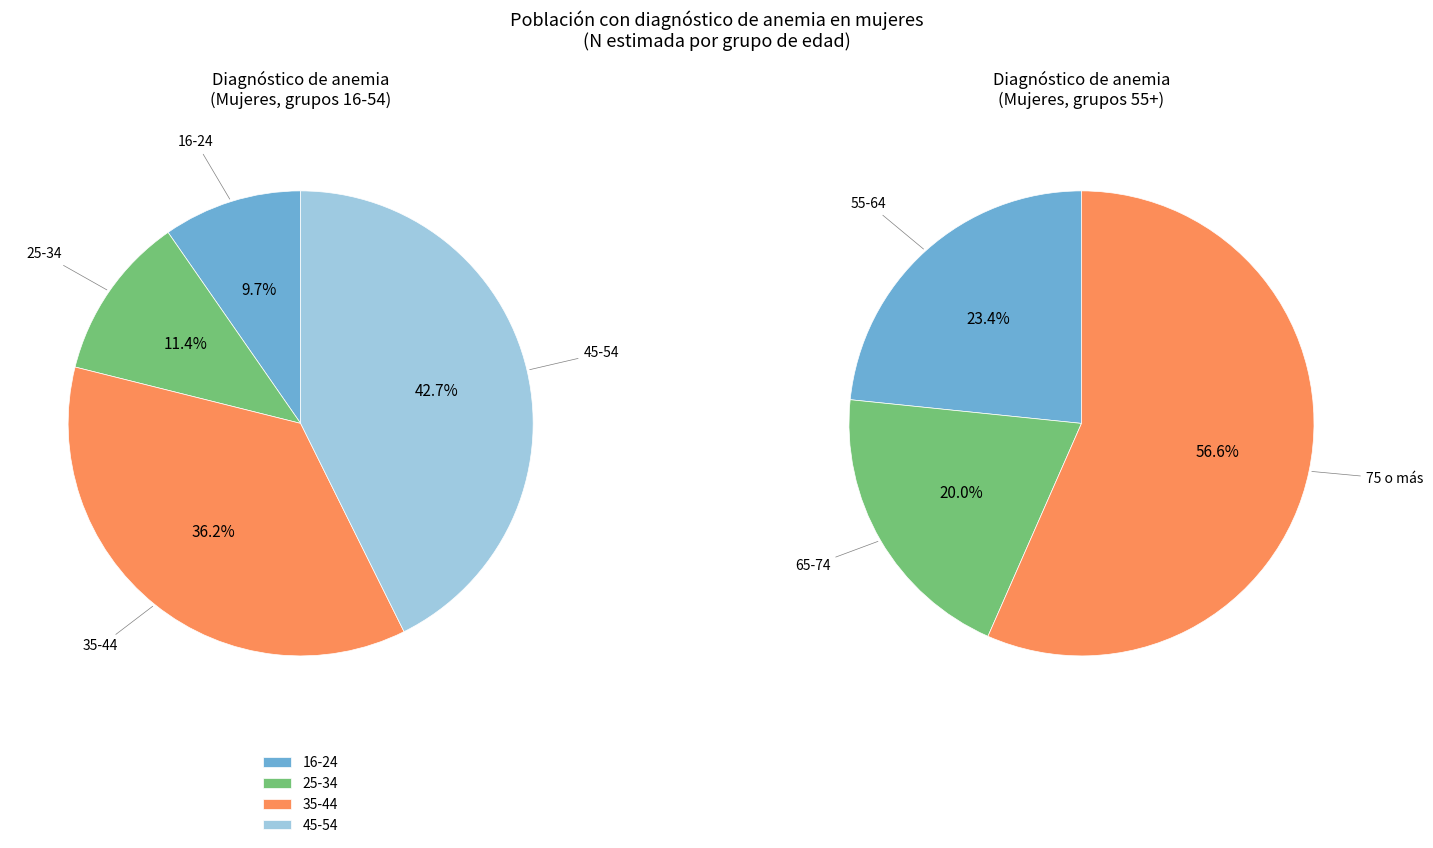

What is the change in value from 45-54 to 75 o más?

-2610